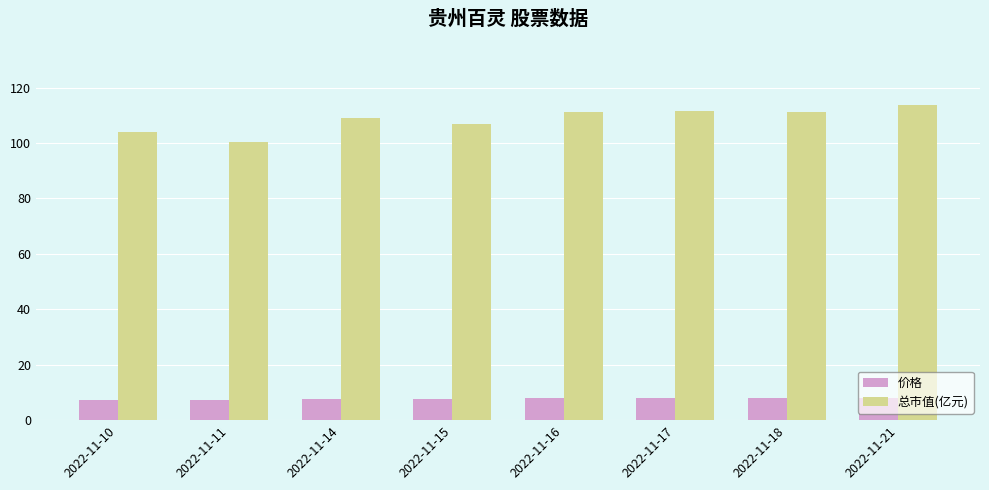

Which series changed the most between 2022-11-14 and 2022-11-17?

总市值(亿元)